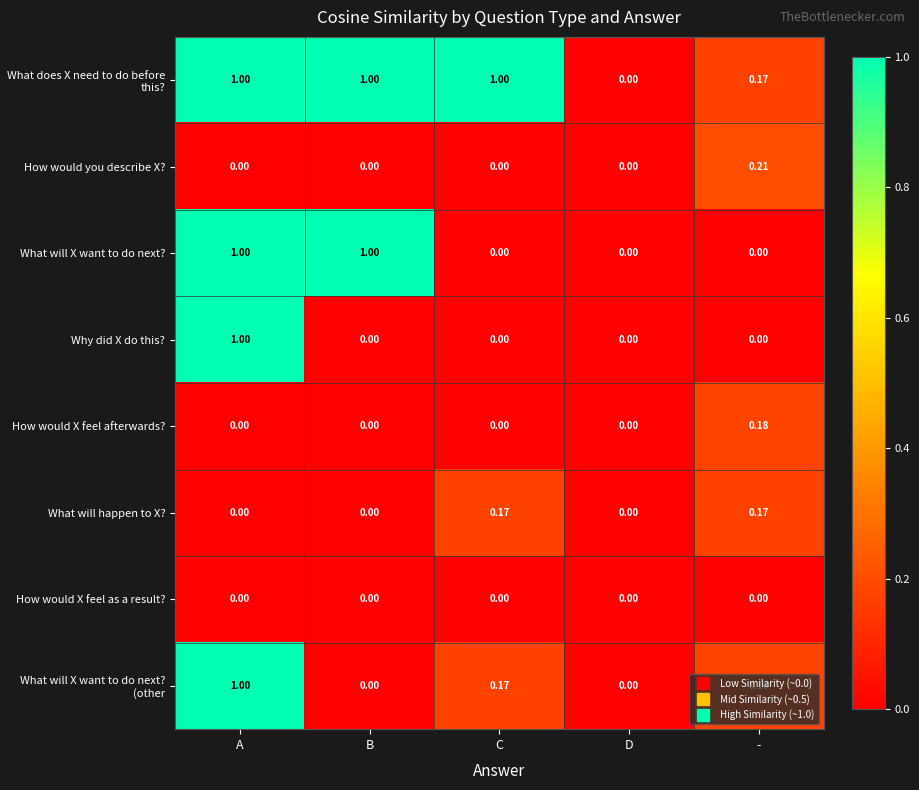

At which category is the sum across all series the highest?

A